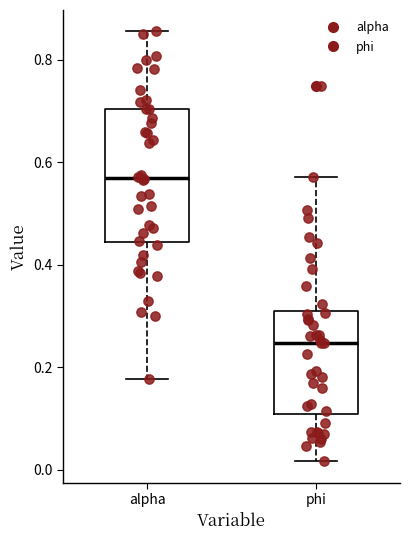

Comparing the boxes themselves (not the whiskers), which one is the tallest?

alpha